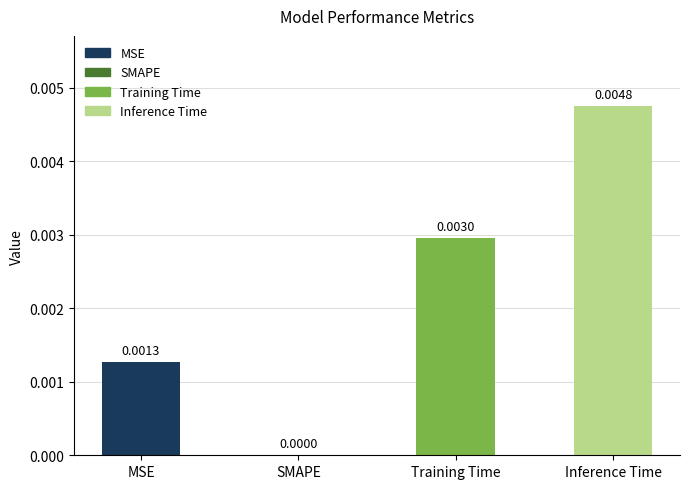

Which has a higher value, Inference Time or SMAPE?

Inference Time